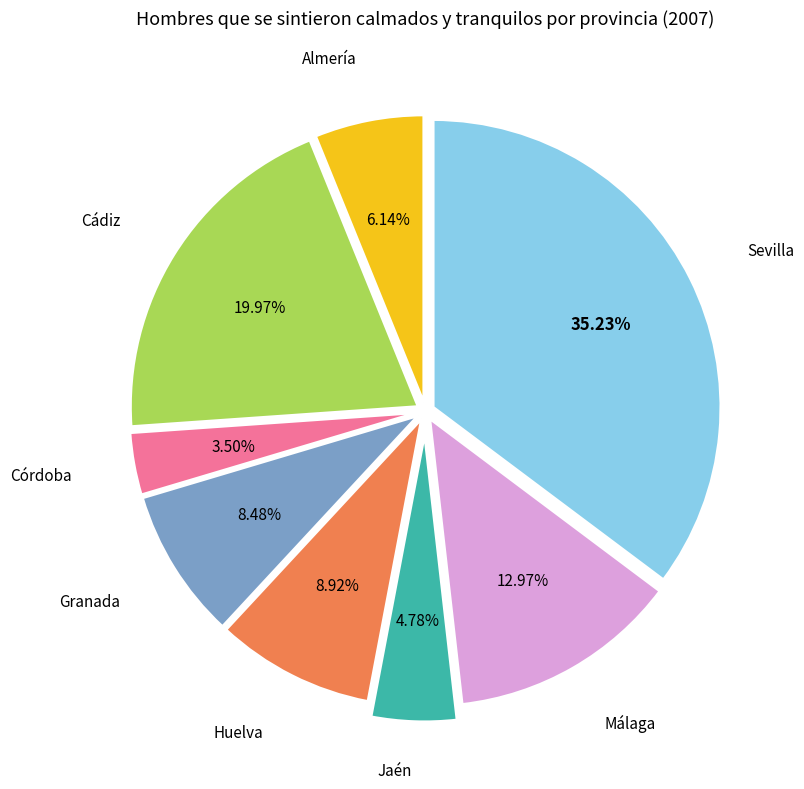

Is there any slice that represents more than half of the pie?

No